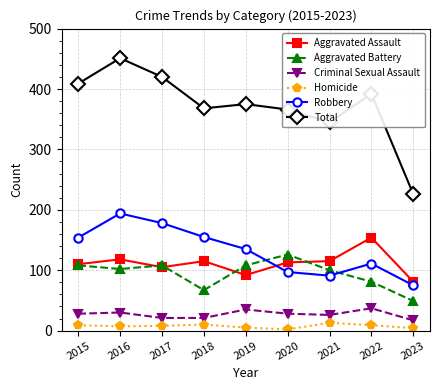

True or false: Robbery and Homicide intersect in this chart.

False